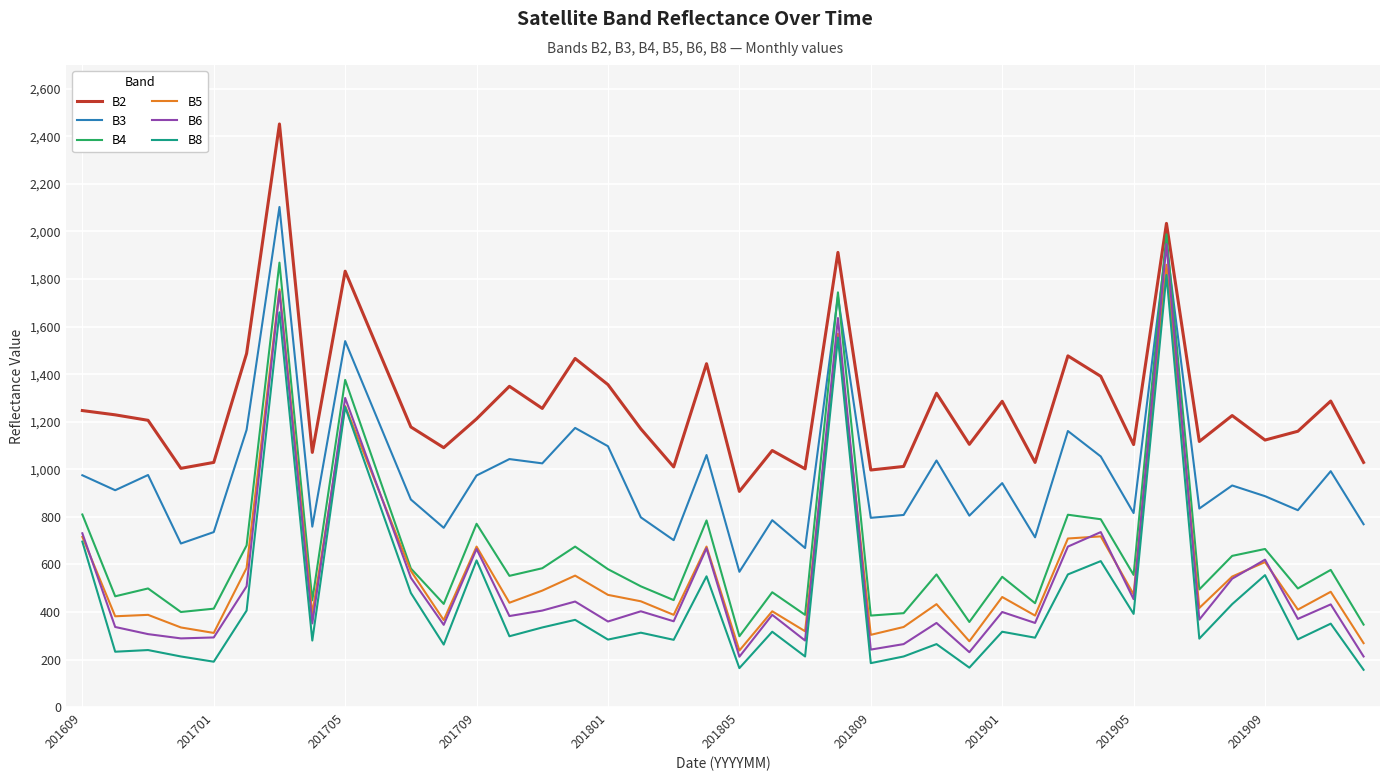

What is the smallest value displayed?

157